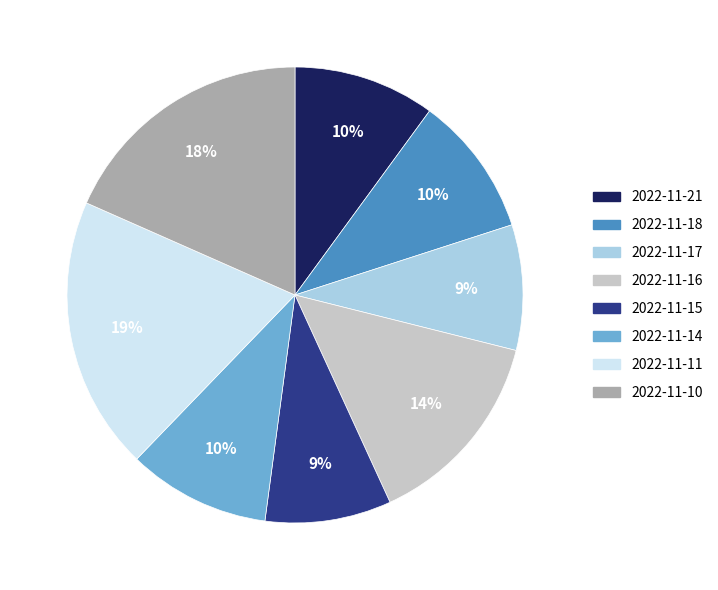

Approximately how many times larger is the value at 2022-11-21 compared to 2022-11-17?

1.1